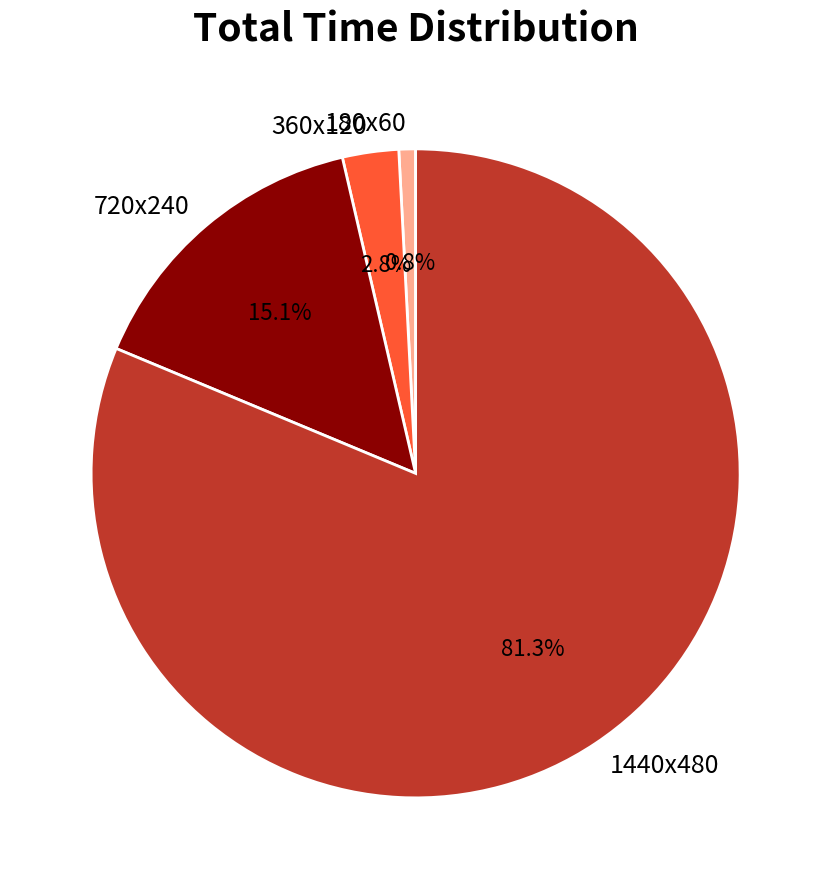

To the nearest percent, what is the combined percentage of 1440x480 and 720x240?

96%